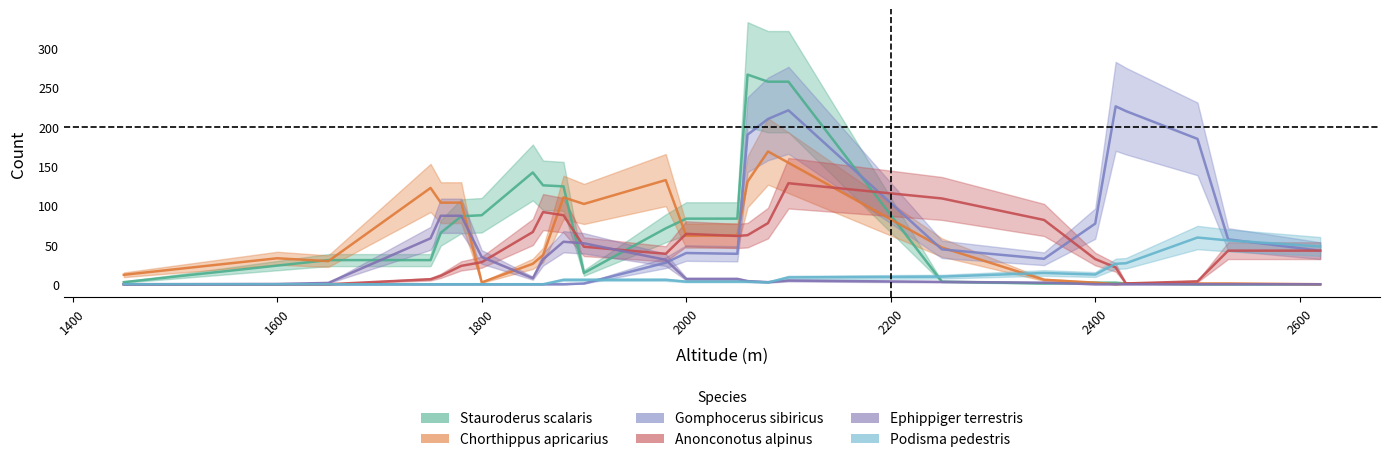

Reading left to right, transcribe all the data shown in this chart.

Stauroderus scalaris: 2.7	23.7	30.7	30.7	65.3	86.3	87.7	142.0	125.7	124.3	14.3	71.0	83.3	83.3	266.3	257.3	257.3	3.3	1.0	2.0	2.0	1.0	0.0	0.0	0.0
Chorthippus apricarius: 12.0	33.0	29.3	122.3	103.7	103.7	2.3	26.0	37.0	110.3	102.0	132.3	61.7	62.0	130.3	168.7	154.3	46.7	5.7	2.0	0.0	1.0	1.0	1.0	0.0
Gomphocerus sibiricus: 0.0	0.0	0.0	0.0	0.0	0.0	0.0	0.0	0.0	0.0	1.0	27.3	39.7	38.7	190.0	210.0	221.0	44.3	32.3	77.0	226.0	220.0	184.7	57.0	42.7
Anonconotus alpinus: 0.0	0.0	0.0	6.3	10.7	23.3	28.0	66.3	91.7	87.7	47.7	38.7	64.0	61.3	62.3	77.7	128.3	109.0	81.7	32.0	21.3	1.0	3.7	42.7	42.7
Ephippiger terrestris: 0.0	0.3	1.7	58.3	87.0	87.0	34.7	7.7	31.7	54.0	52.0	31.0	6.7	6.7	4.0	2.7	4.7	3.0	2.0	0.0	0.0	0.0	0.0	0.0	0.0
Podisma pedestris: 0.0	0.0	0.0	0.0	0.0	0.0	0.0	0.0	0.0	5.7	5.7	5.7	3.3	3.3	3.3	2.3	8.7	9.7	14.3	12.3	26.0	26.7	59.3	55.7	48.0